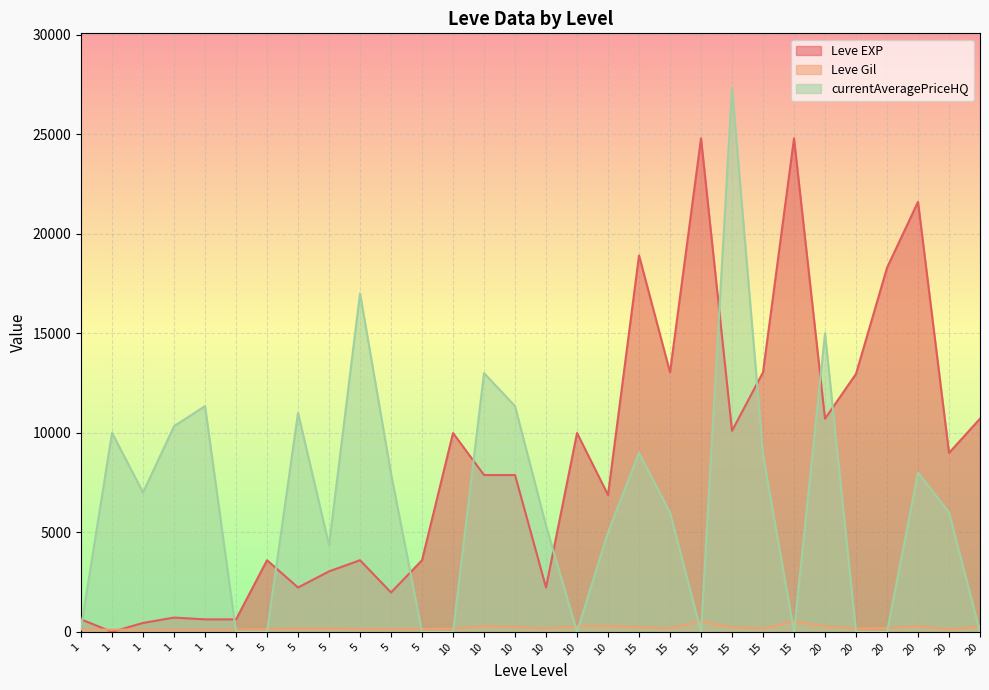

How many data points does each series have?

30